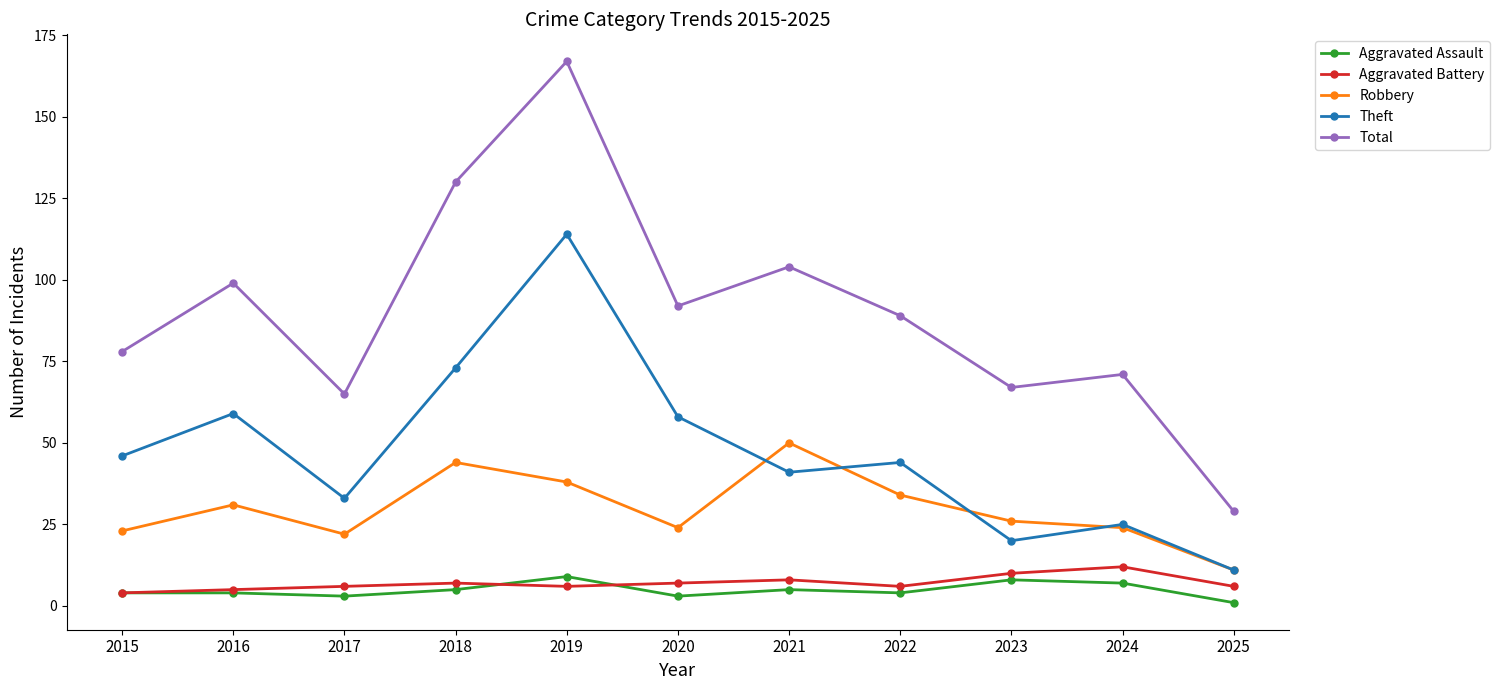

True or false: Robbery and Total intersect in this chart.

False